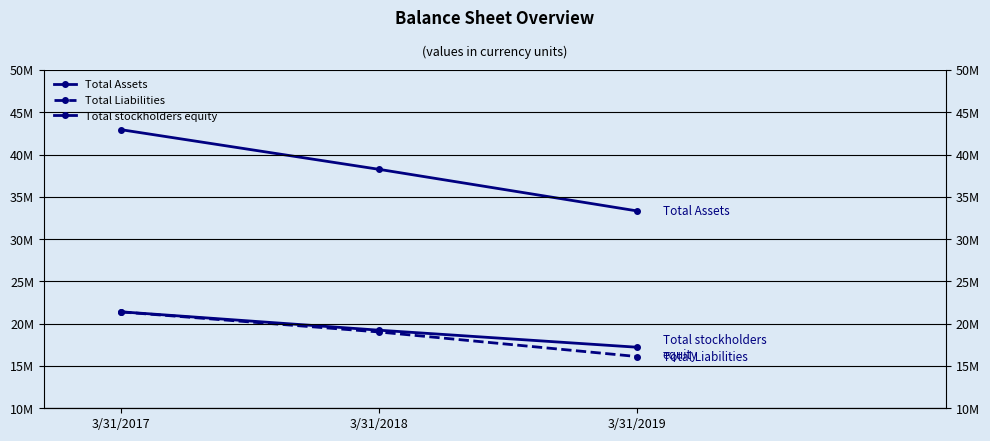

Reading left to right, what are all the values shown in this chart?

Total Assets: 42940100	38254430	33341853
Total Liabilities: 21391770	19022173	16121085
Total stockholders equity: 21405099	19232257	17220768